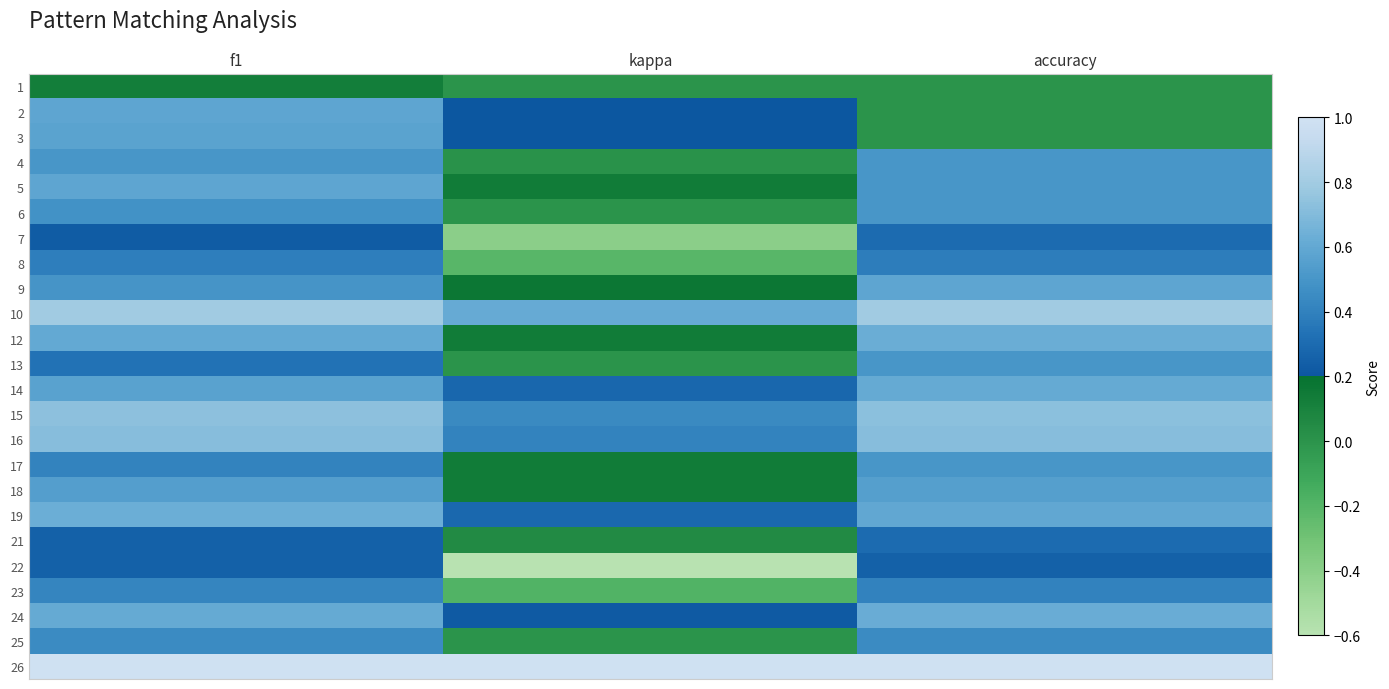

Which label corresponds to the largest value in the chart?

f1